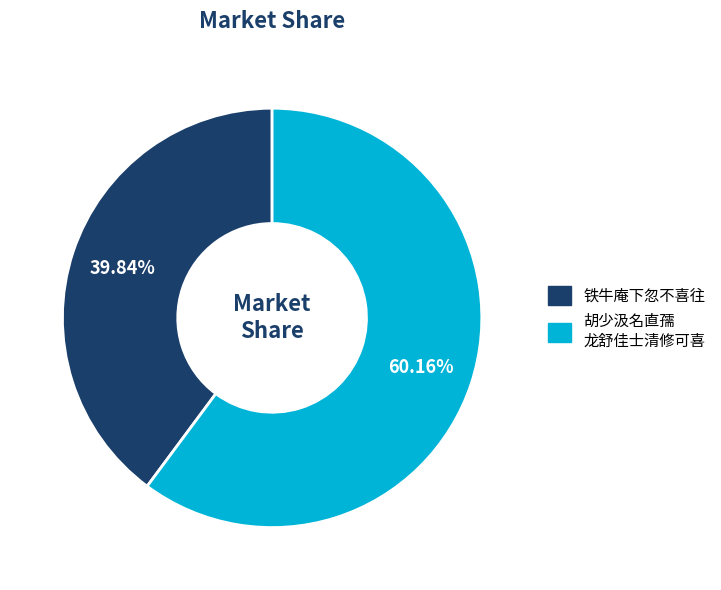

Does any single category account for the majority?

Yes